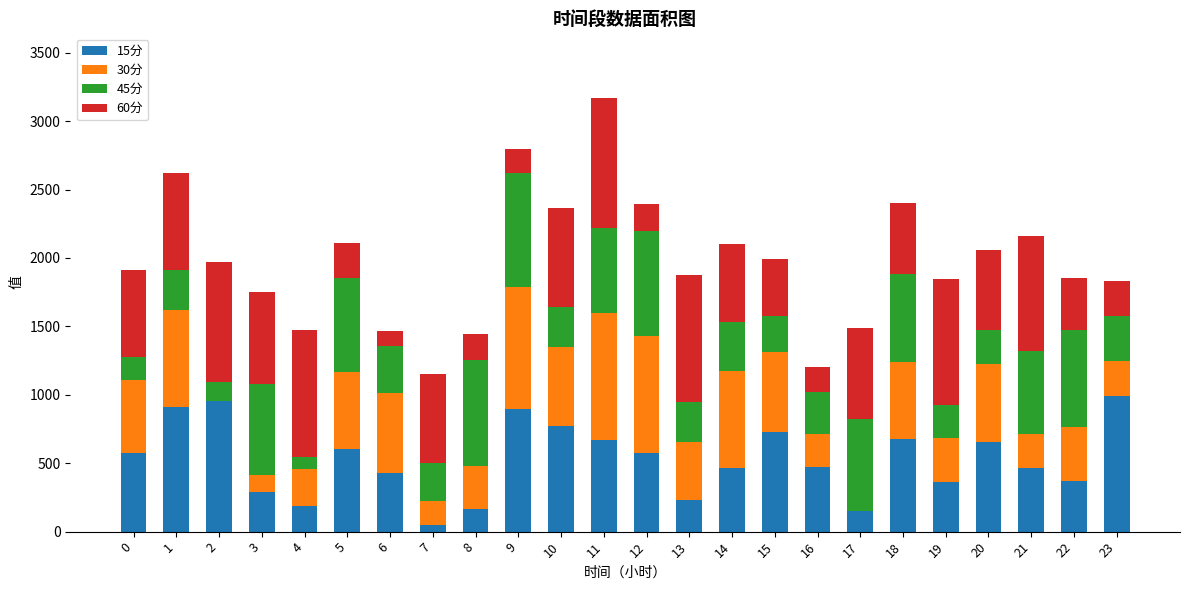

Are the bars horizontal?

No